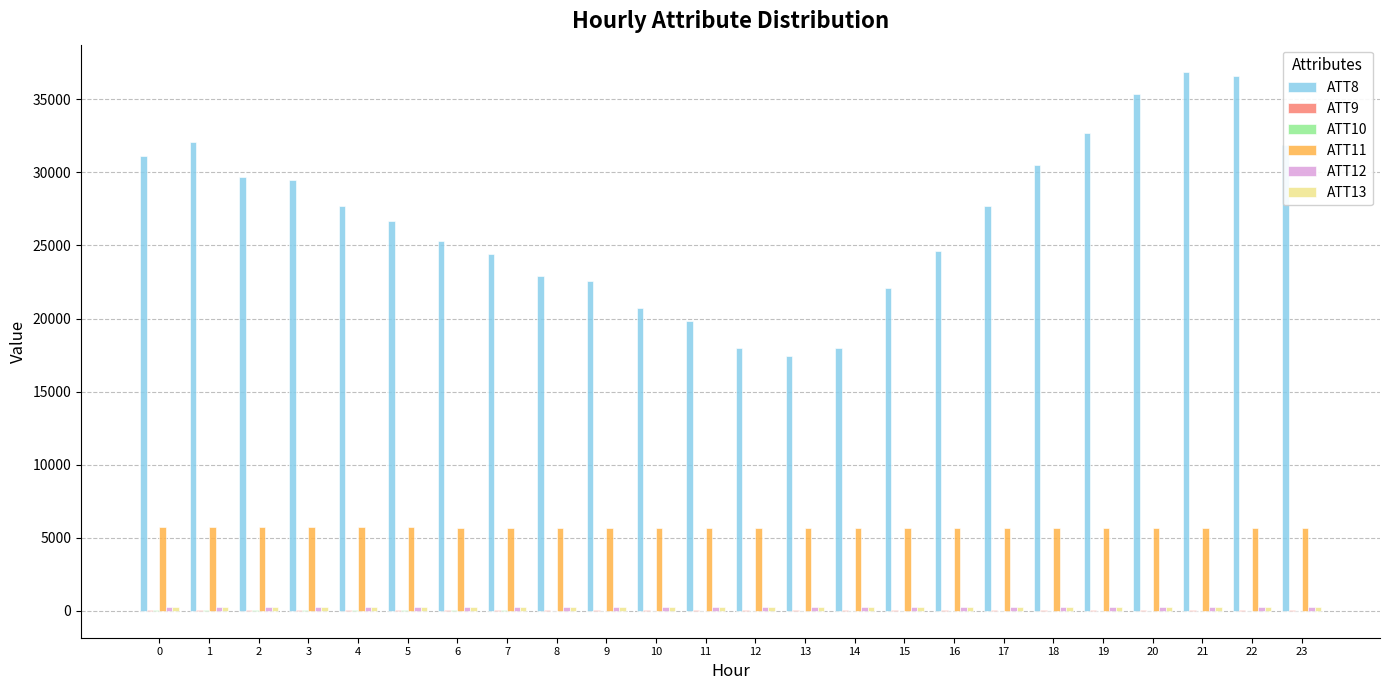

The value of ATT8 at 0 is 31100.0. True or false?

True